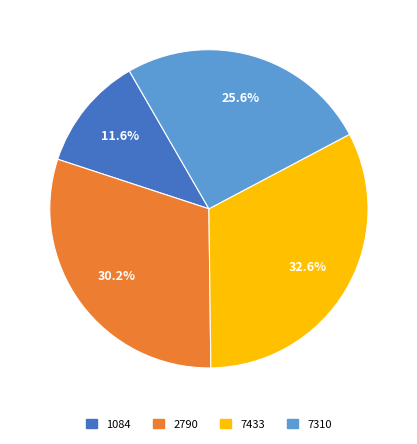

Does any single category account for the majority?

No